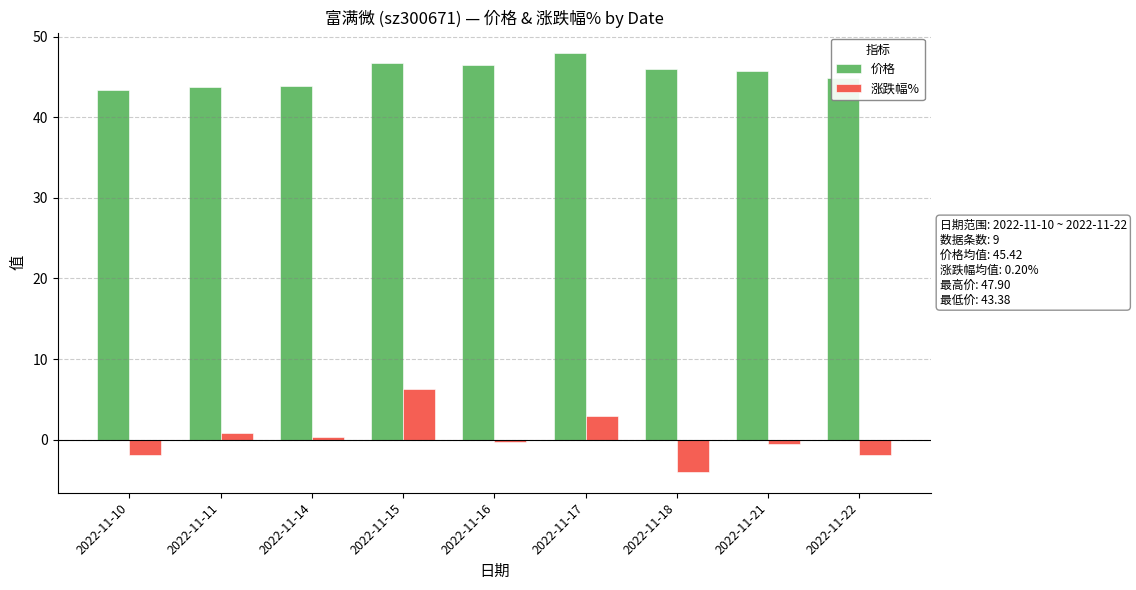

What is the difference between the second highest and second lowest values in the 价格 series?

2.9